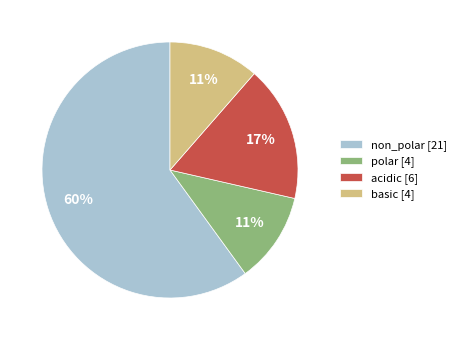

What is the ratio of the value at basic [4] to the value at polar [4]?

1.0